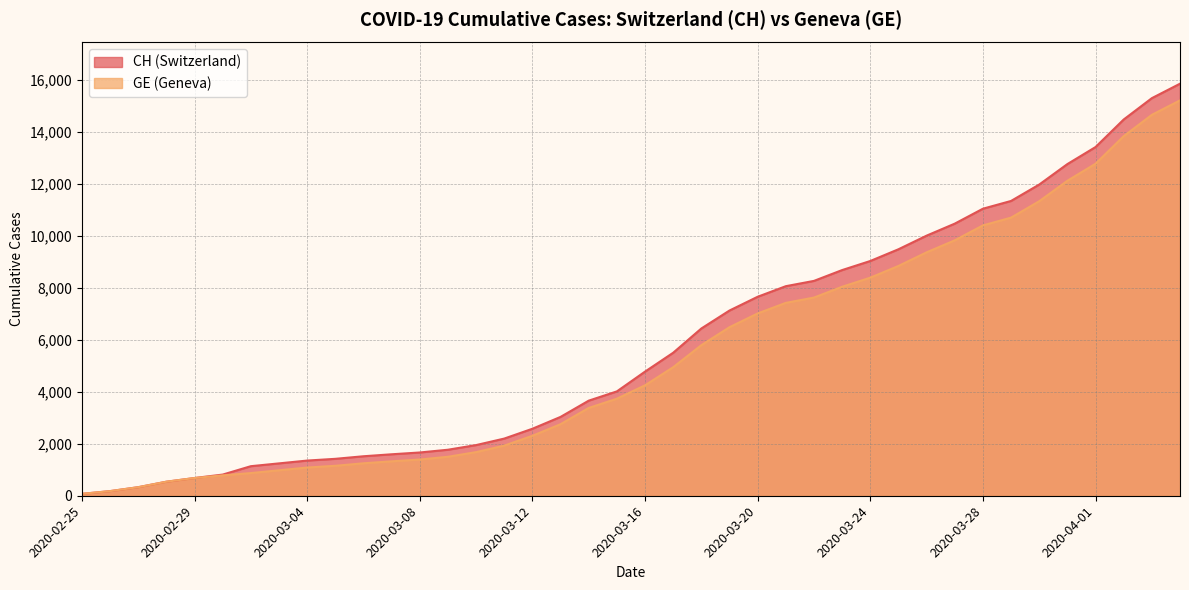

What is the label of the 18th point from the right?

2020-03-18